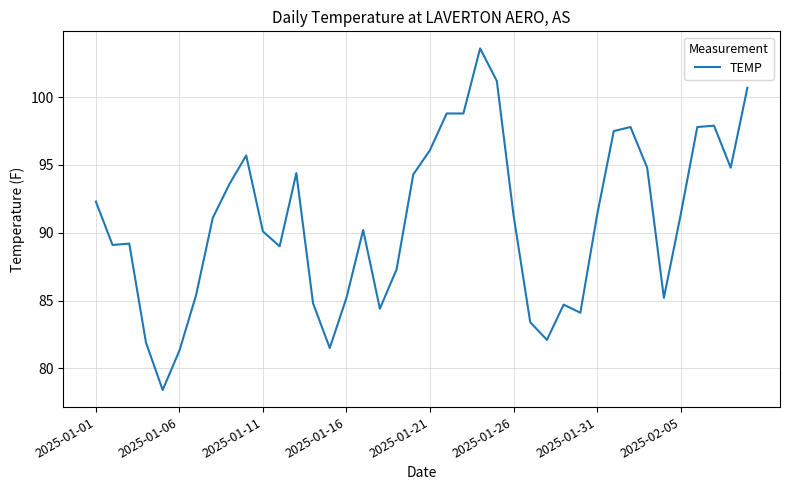

What is the difference between the maximum and minimum values?

25.2